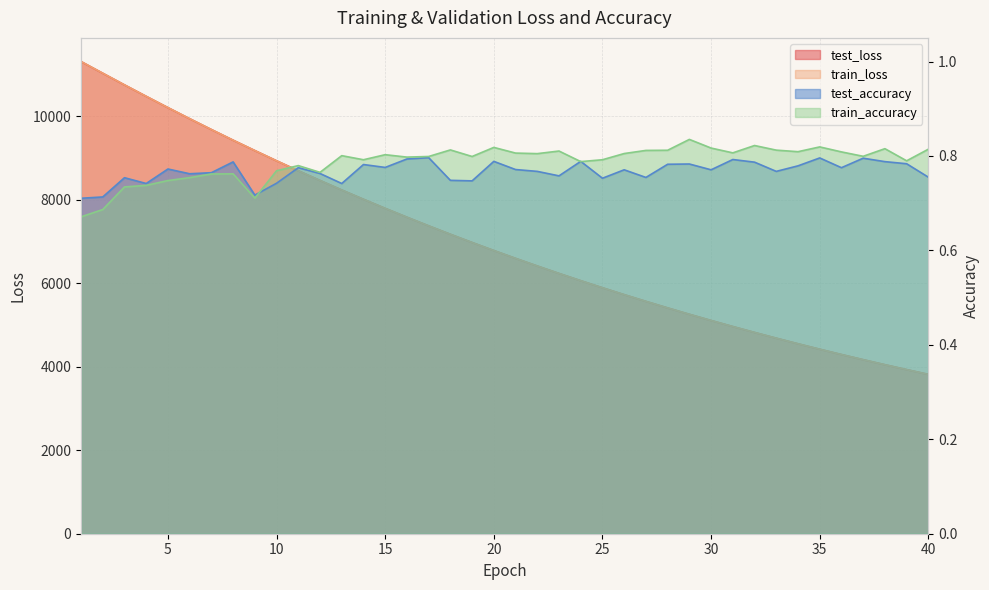

Where do test_loss and train_loss first cross each other?

3 and 4